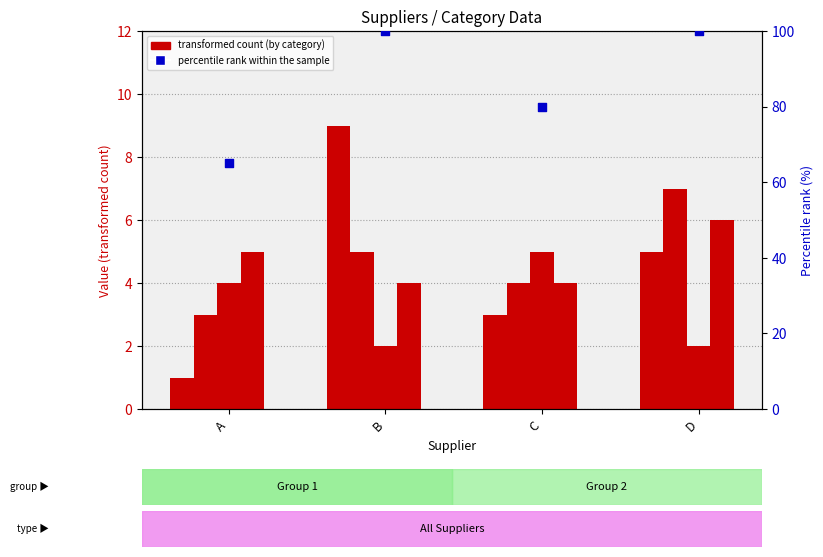

What is the total value across all series at B?

120